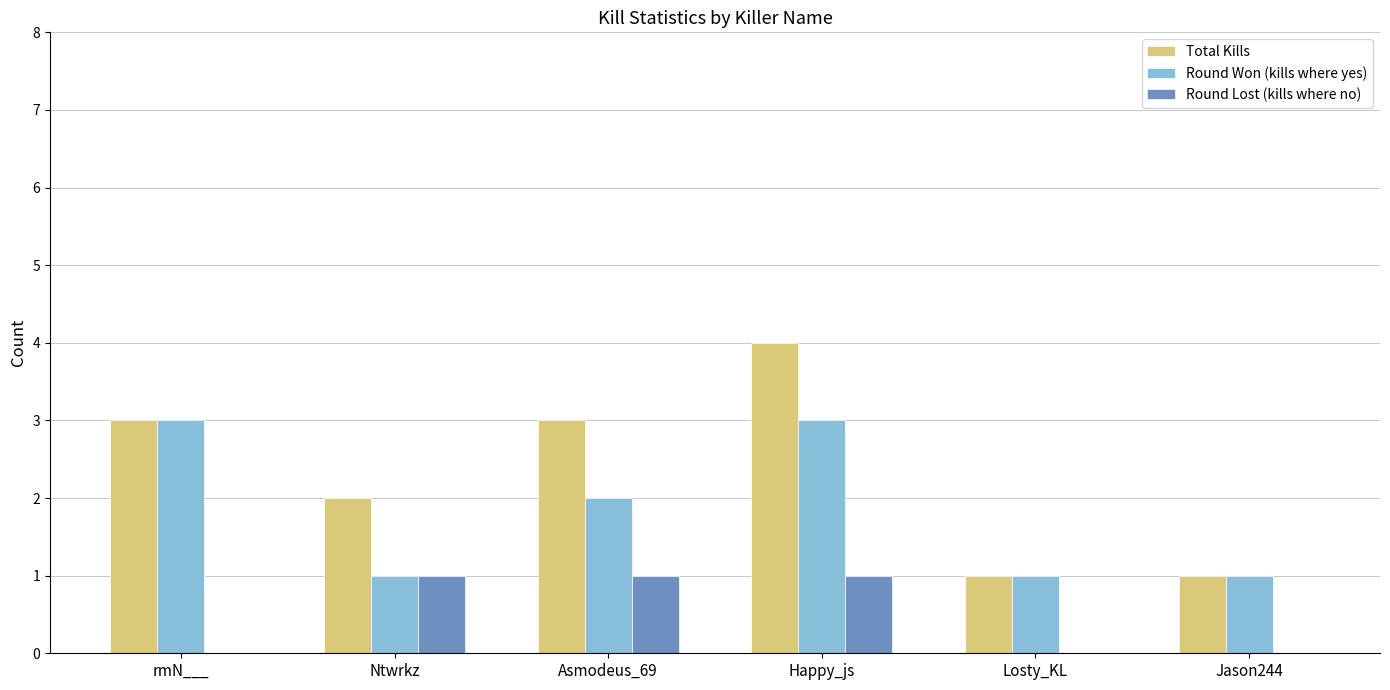

Are the bars horizontal?

No